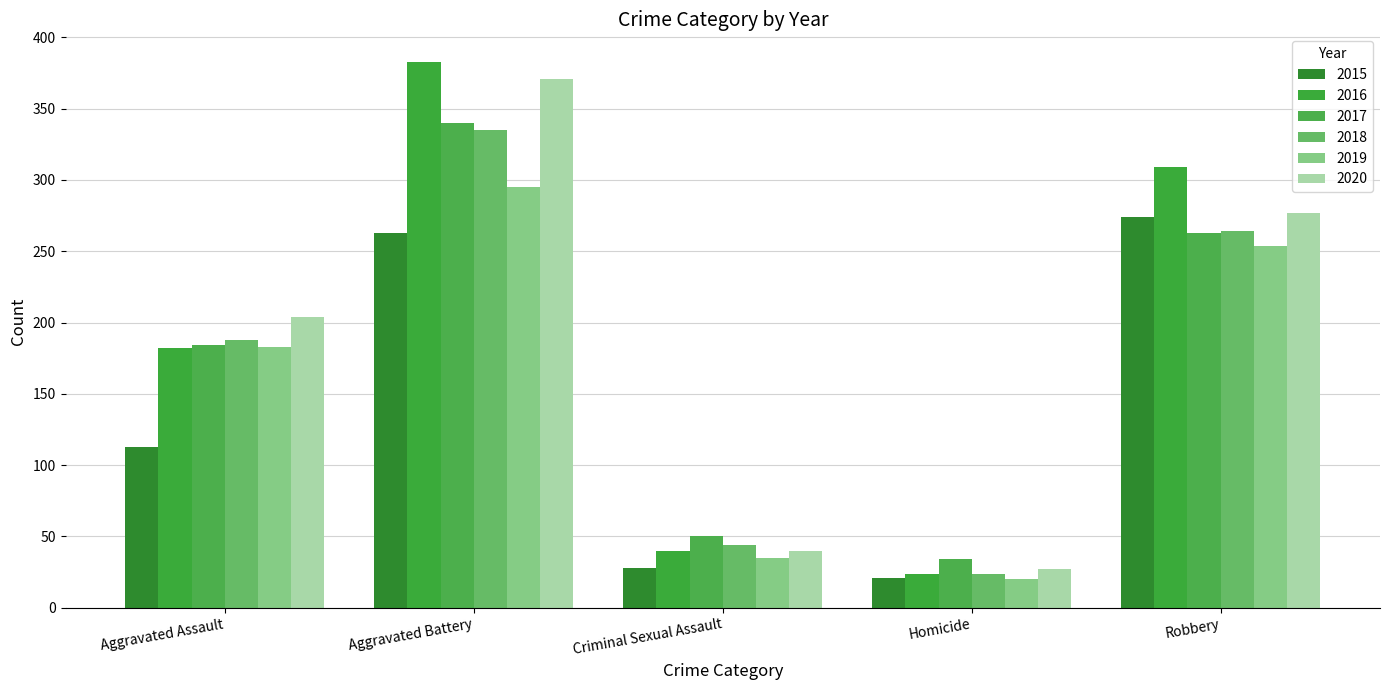

What is the label of the 2nd bar from the left?

Aggravated Battery